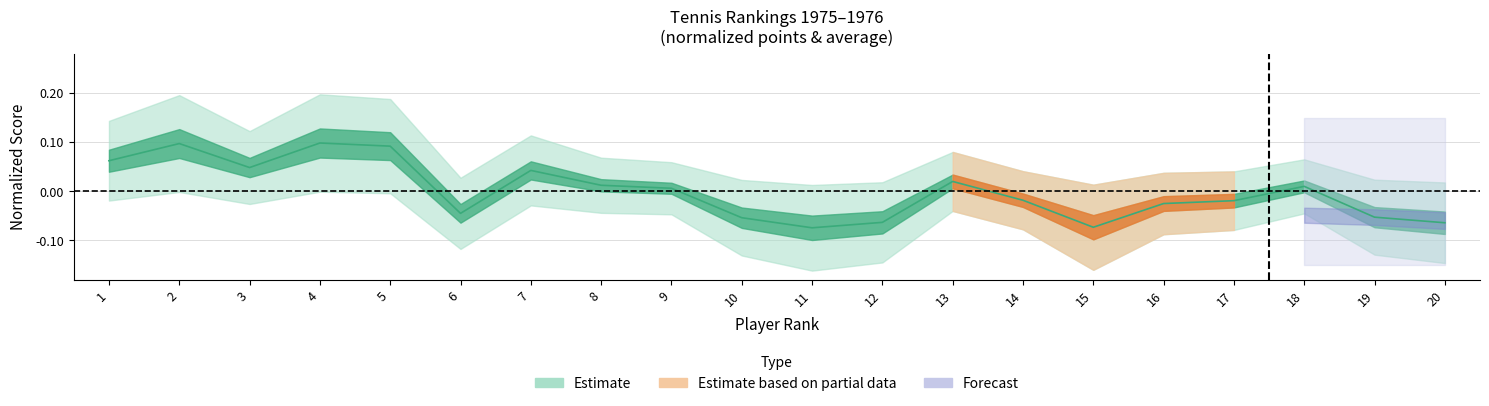

How many positive values are there?

10